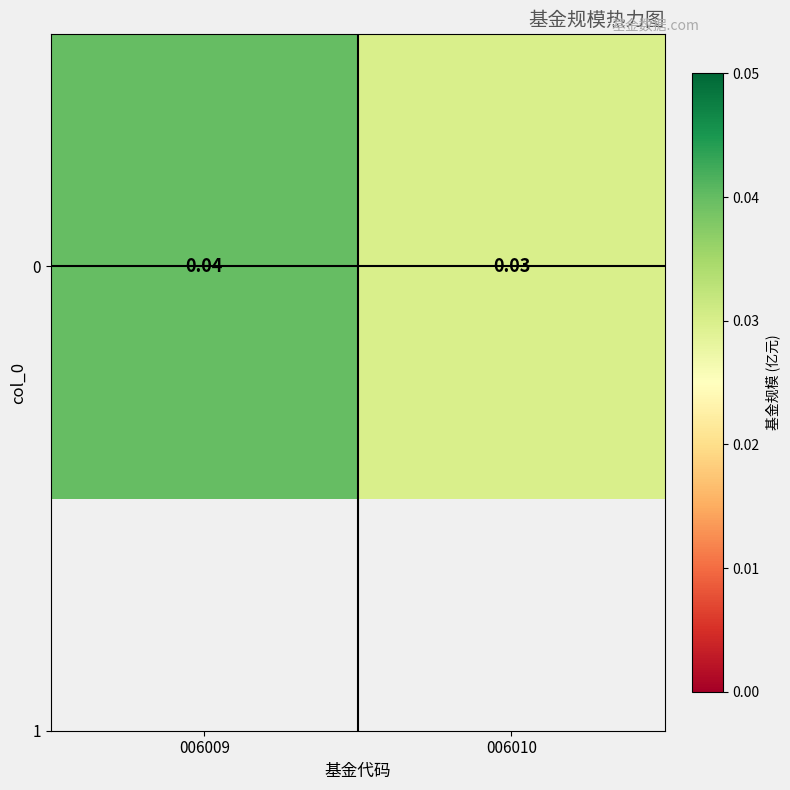

The chart shows a value of 0.0 at 006009. True or false?

False